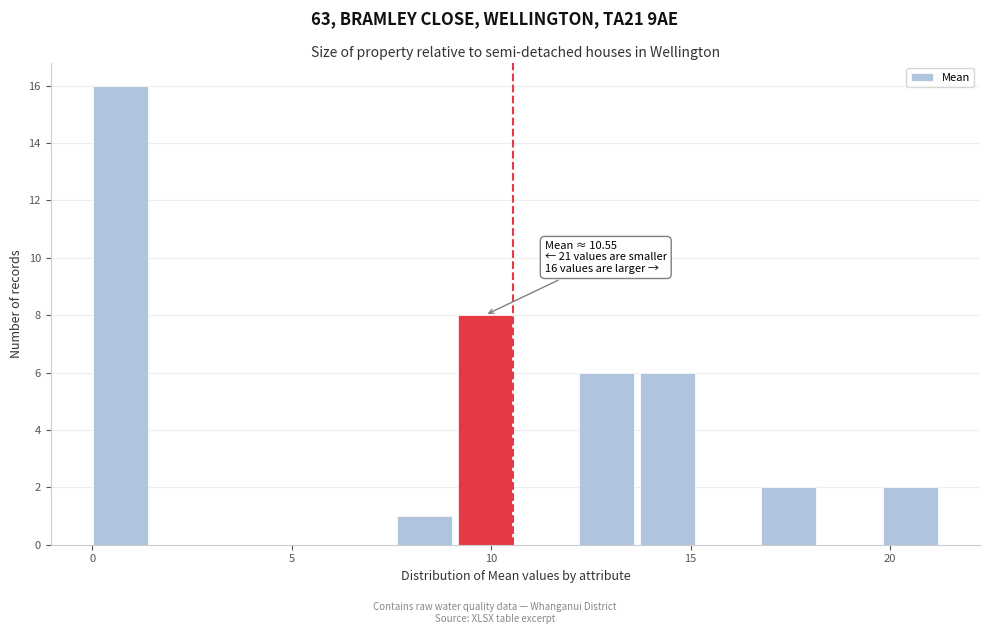

Around what value on the x-axis is the tallest bar? Give the approximate position of its centre, as read against the axis.

0.5